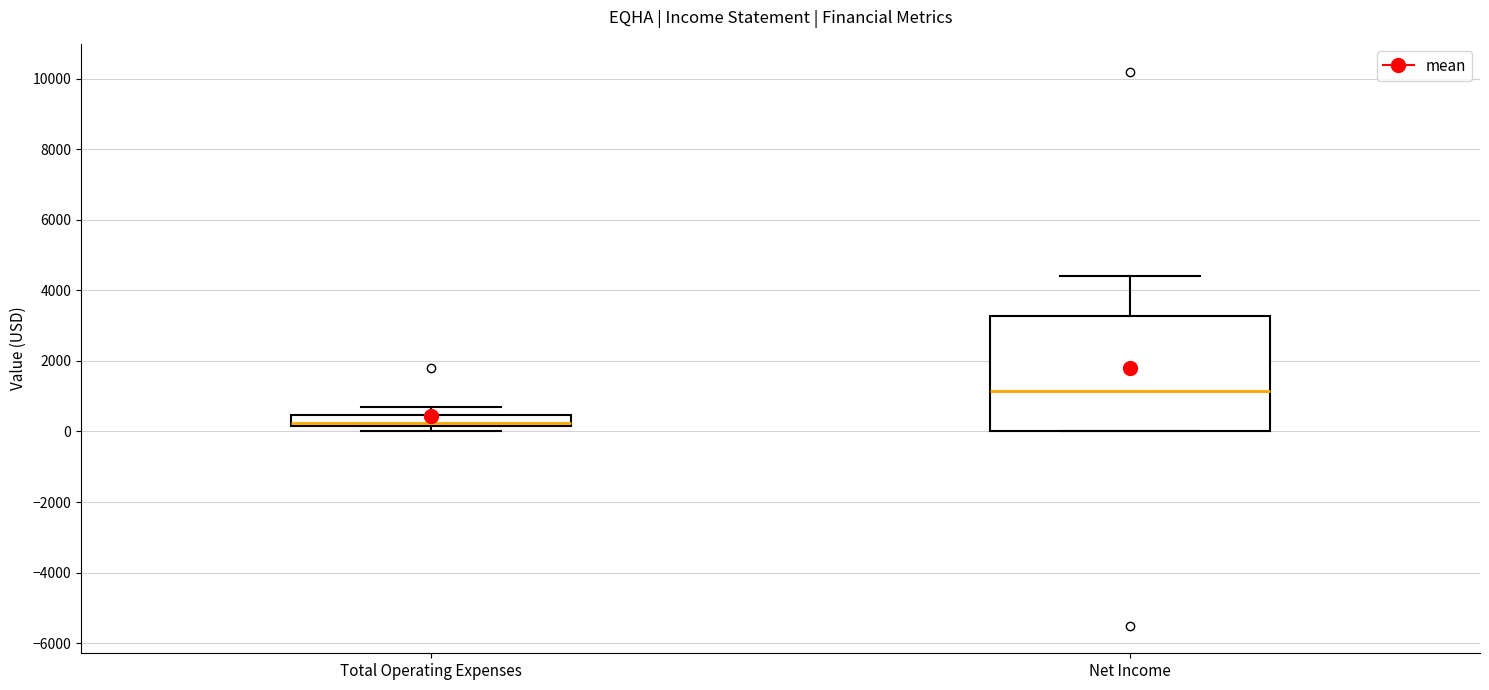

Where is the upper edge of the box for Total Operating Expenses on the y-axis? The values are not printed on the chart, so give them approximately, as read against the axis.

400